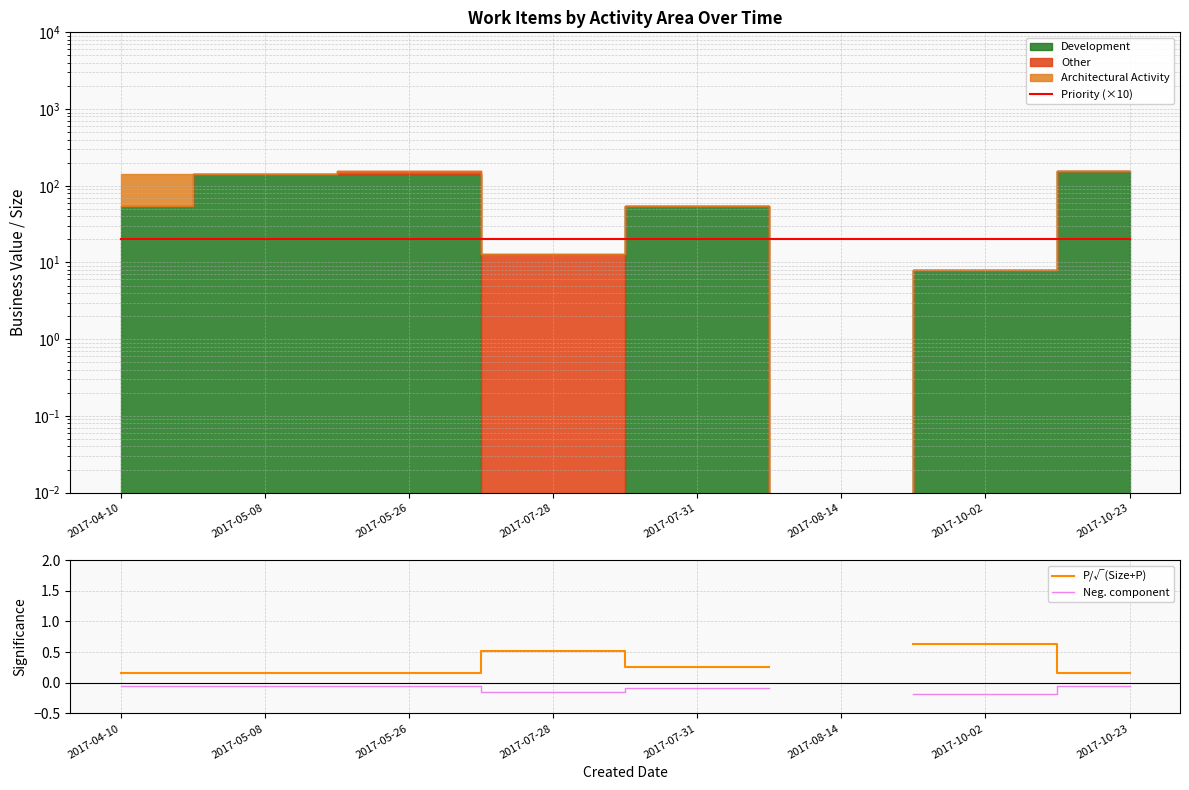

How many interior local valleys does the P/√(Size+P) series have?

1